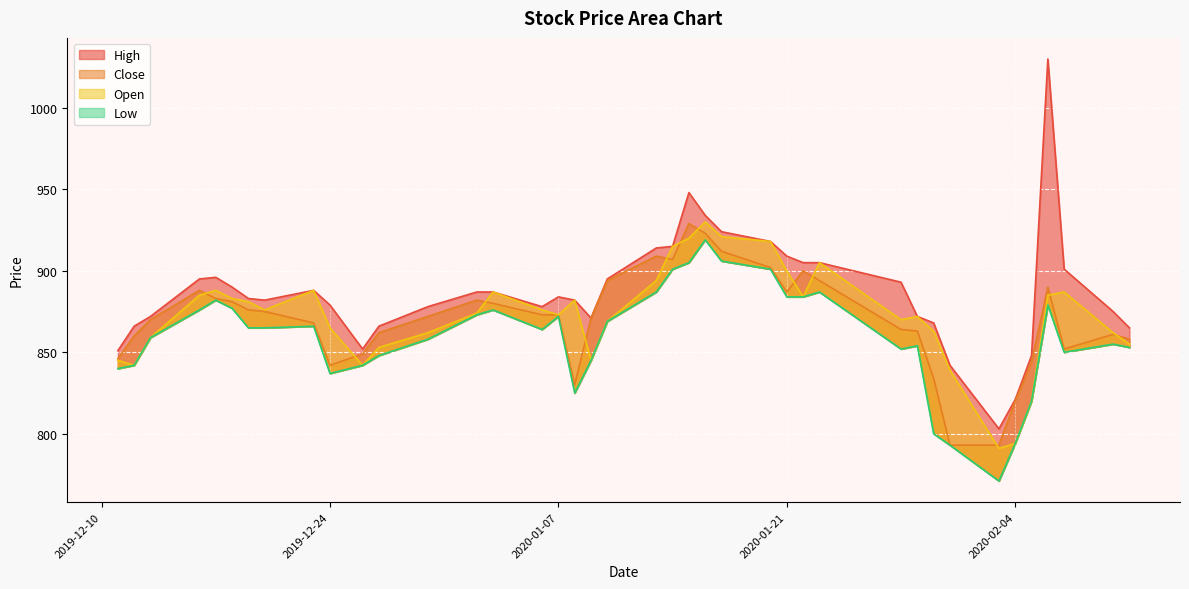

What is the sum of all Close values?

34810